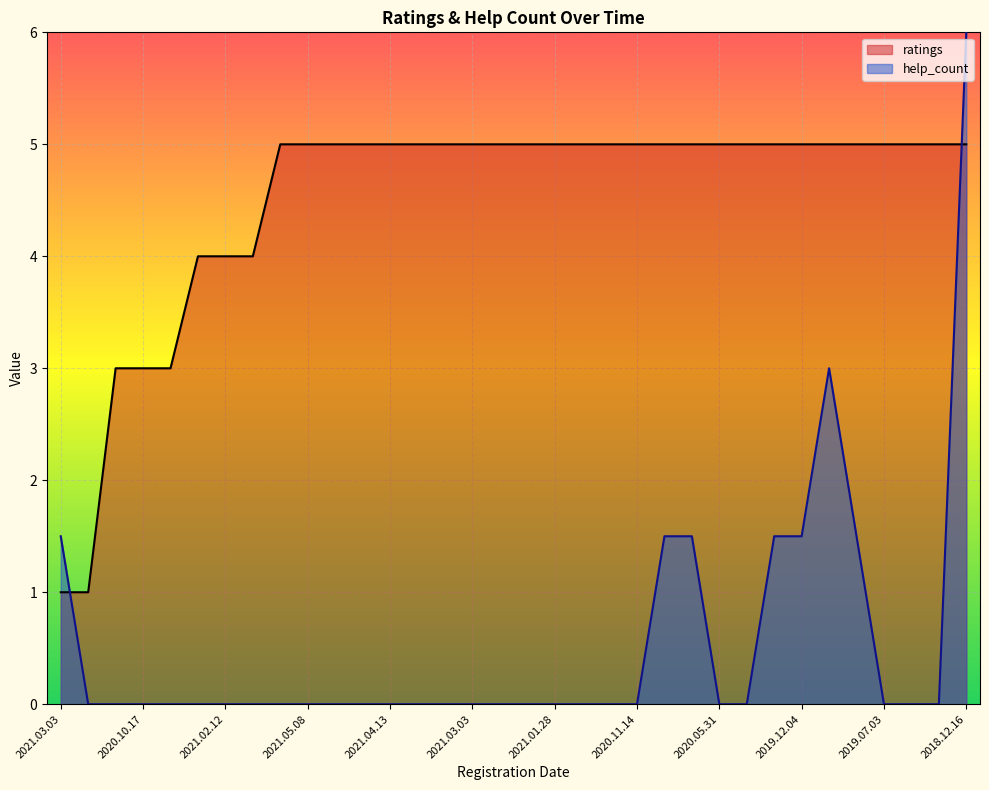

What is the difference between the maximum and second lowest values in the ratings series?

4.0